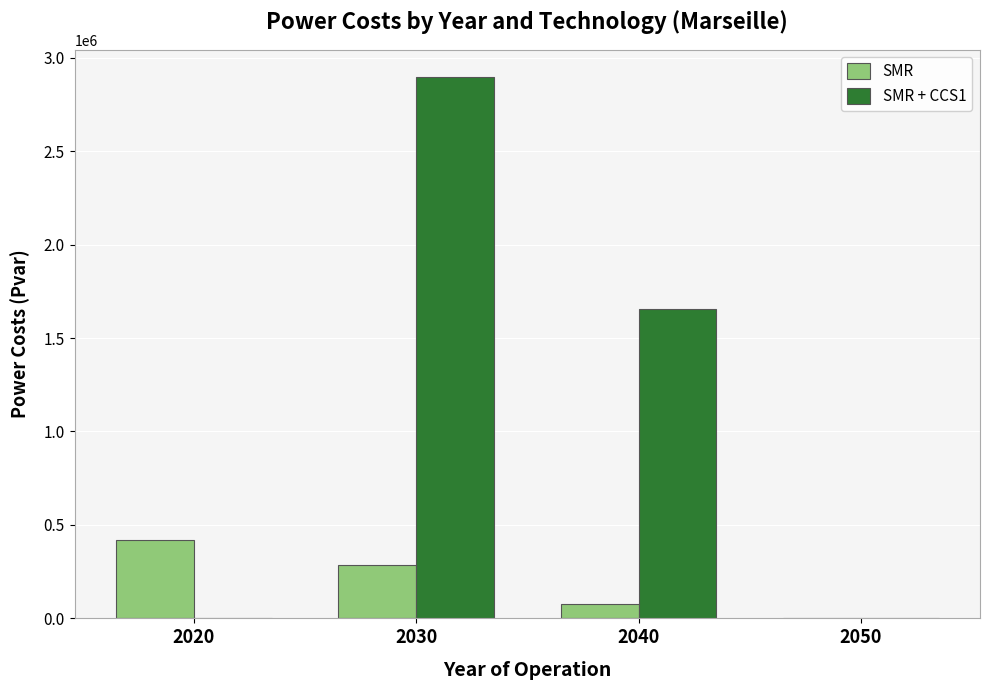

What is the sum of all SMR values?

779633.9